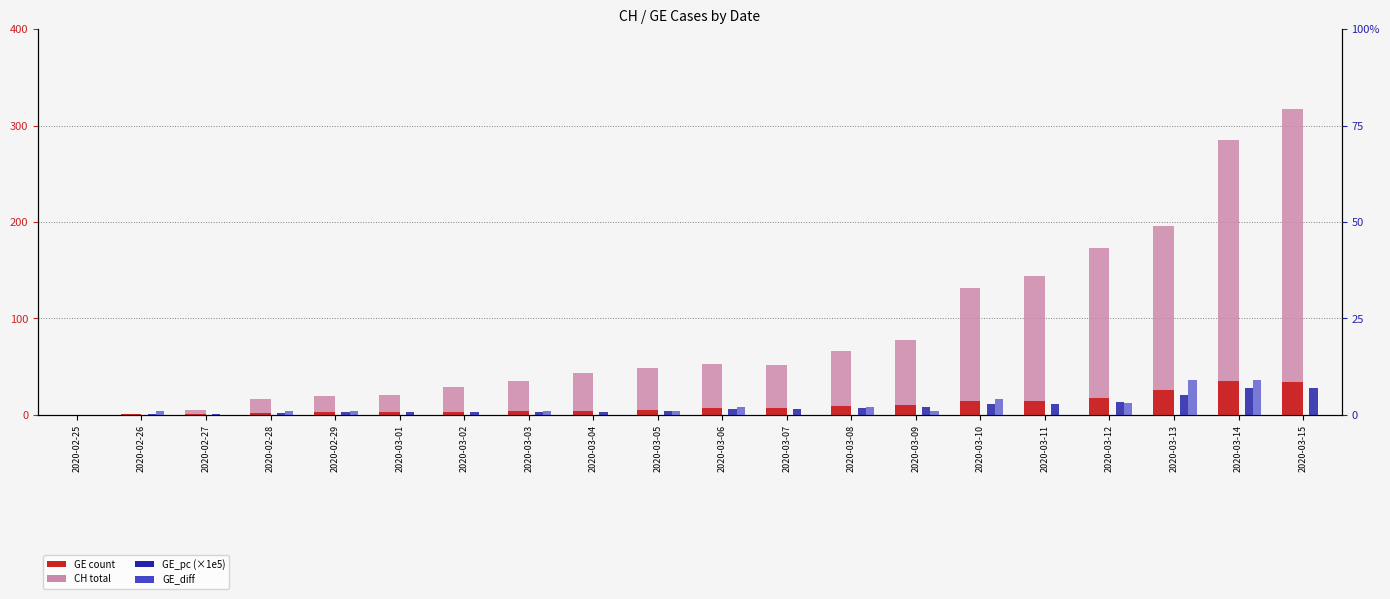

Which series has the largest range (max minus min)?

CH (total)